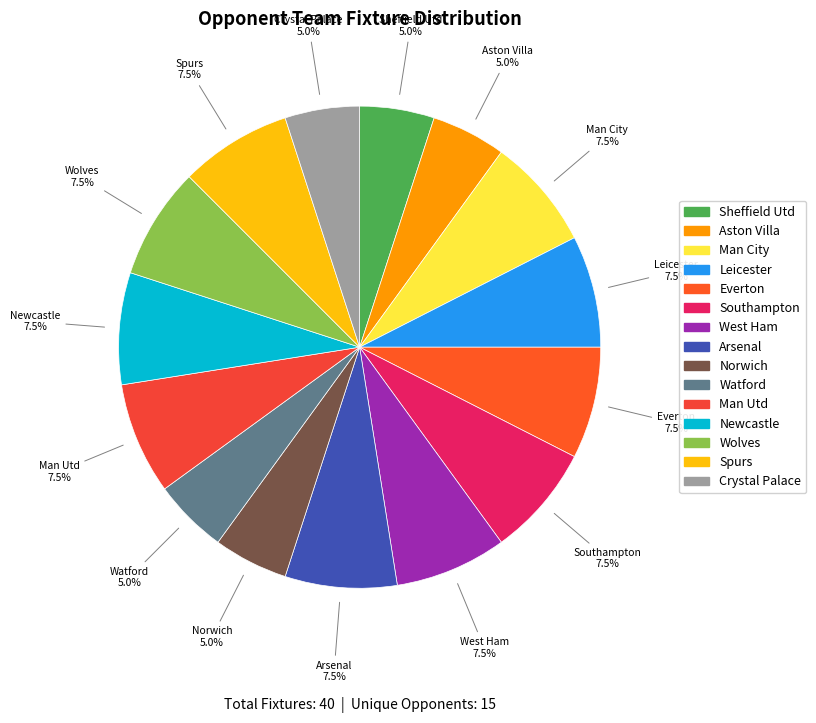

To the nearest percent, what is the combined percentage of West Ham and Everton?

15%